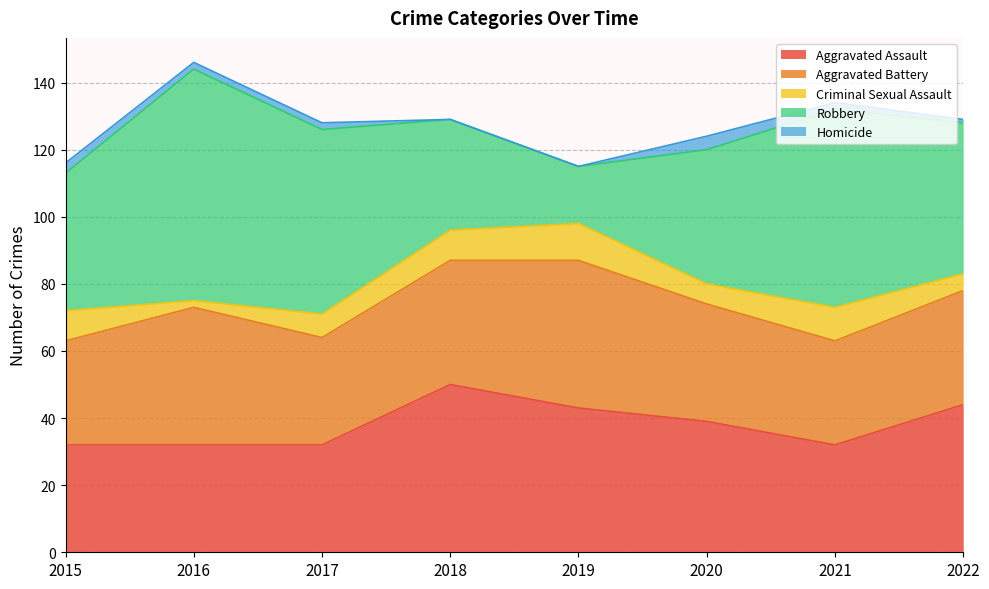

What is the difference between the Homicide values at 2021 and 2018?

2